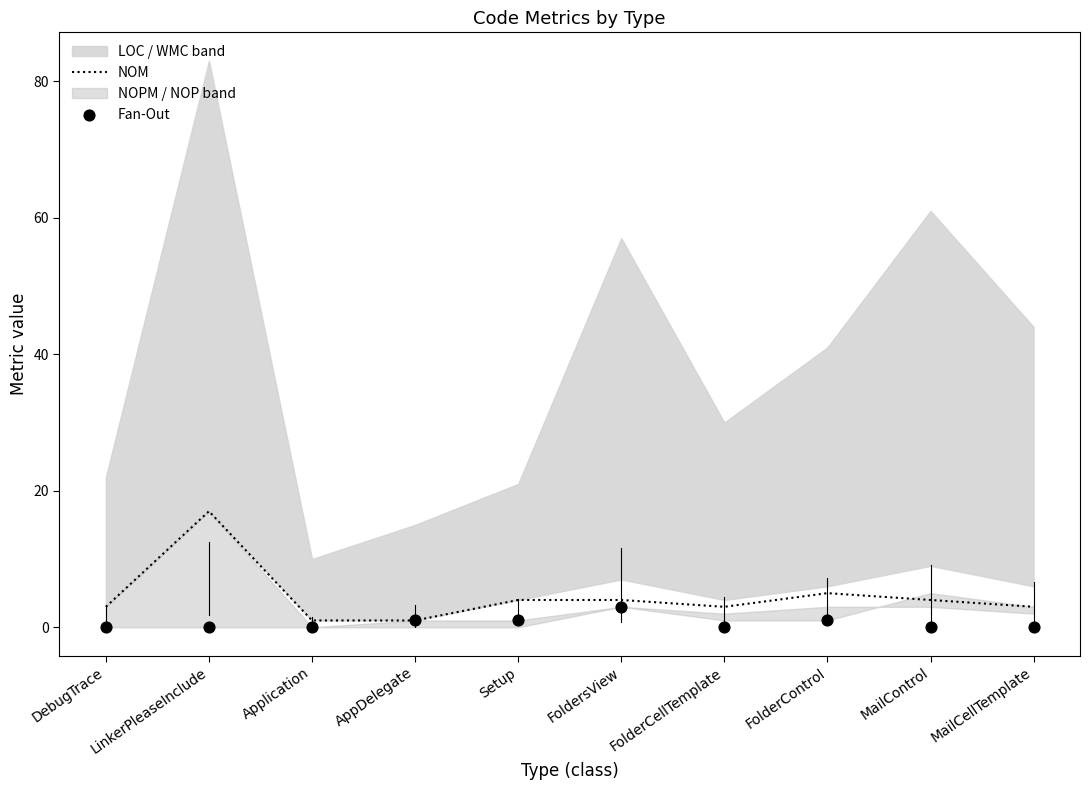

At how many categories does at least one series exceed 9?

1